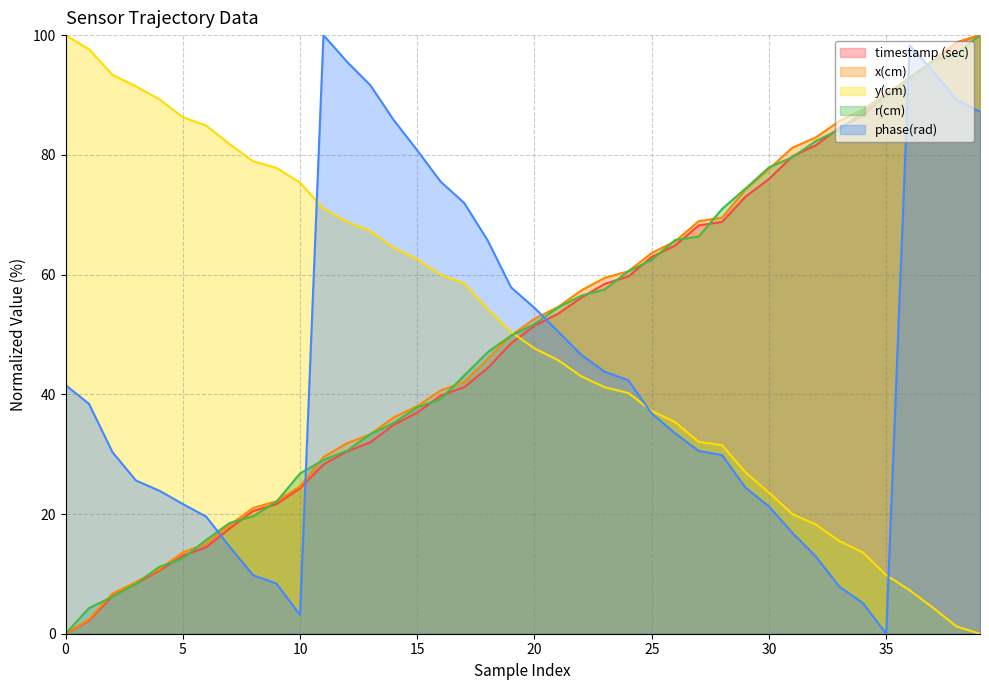

Which category has the highest value in the phase(rad) series?

11